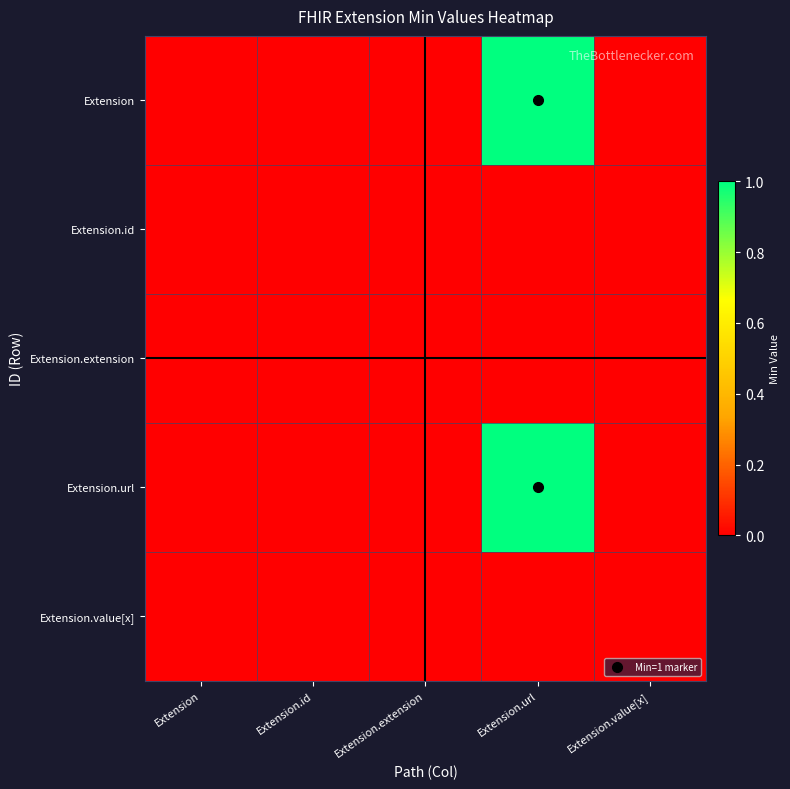

Reading left to right, transcribe all the data shown in this chart.

Extension: Extension=0	Extension.id=0	Extension.extension=0	Extension.url=1	Extension.value[x]=0
Extension.id: Extension=0	Extension.id=0	Extension.extension=0	Extension.url=0	Extension.value[x]=0
Extension.extension: Extension=0	Extension.id=0	Extension.extension=0	Extension.url=0	Extension.value[x]=0
Extension.url: Extension=0	Extension.id=0	Extension.extension=0	Extension.url=1	Extension.value[x]=0
Extension.value[x]: Extension=0	Extension.id=0	Extension.extension=0	Extension.url=0	Extension.value[x]=0